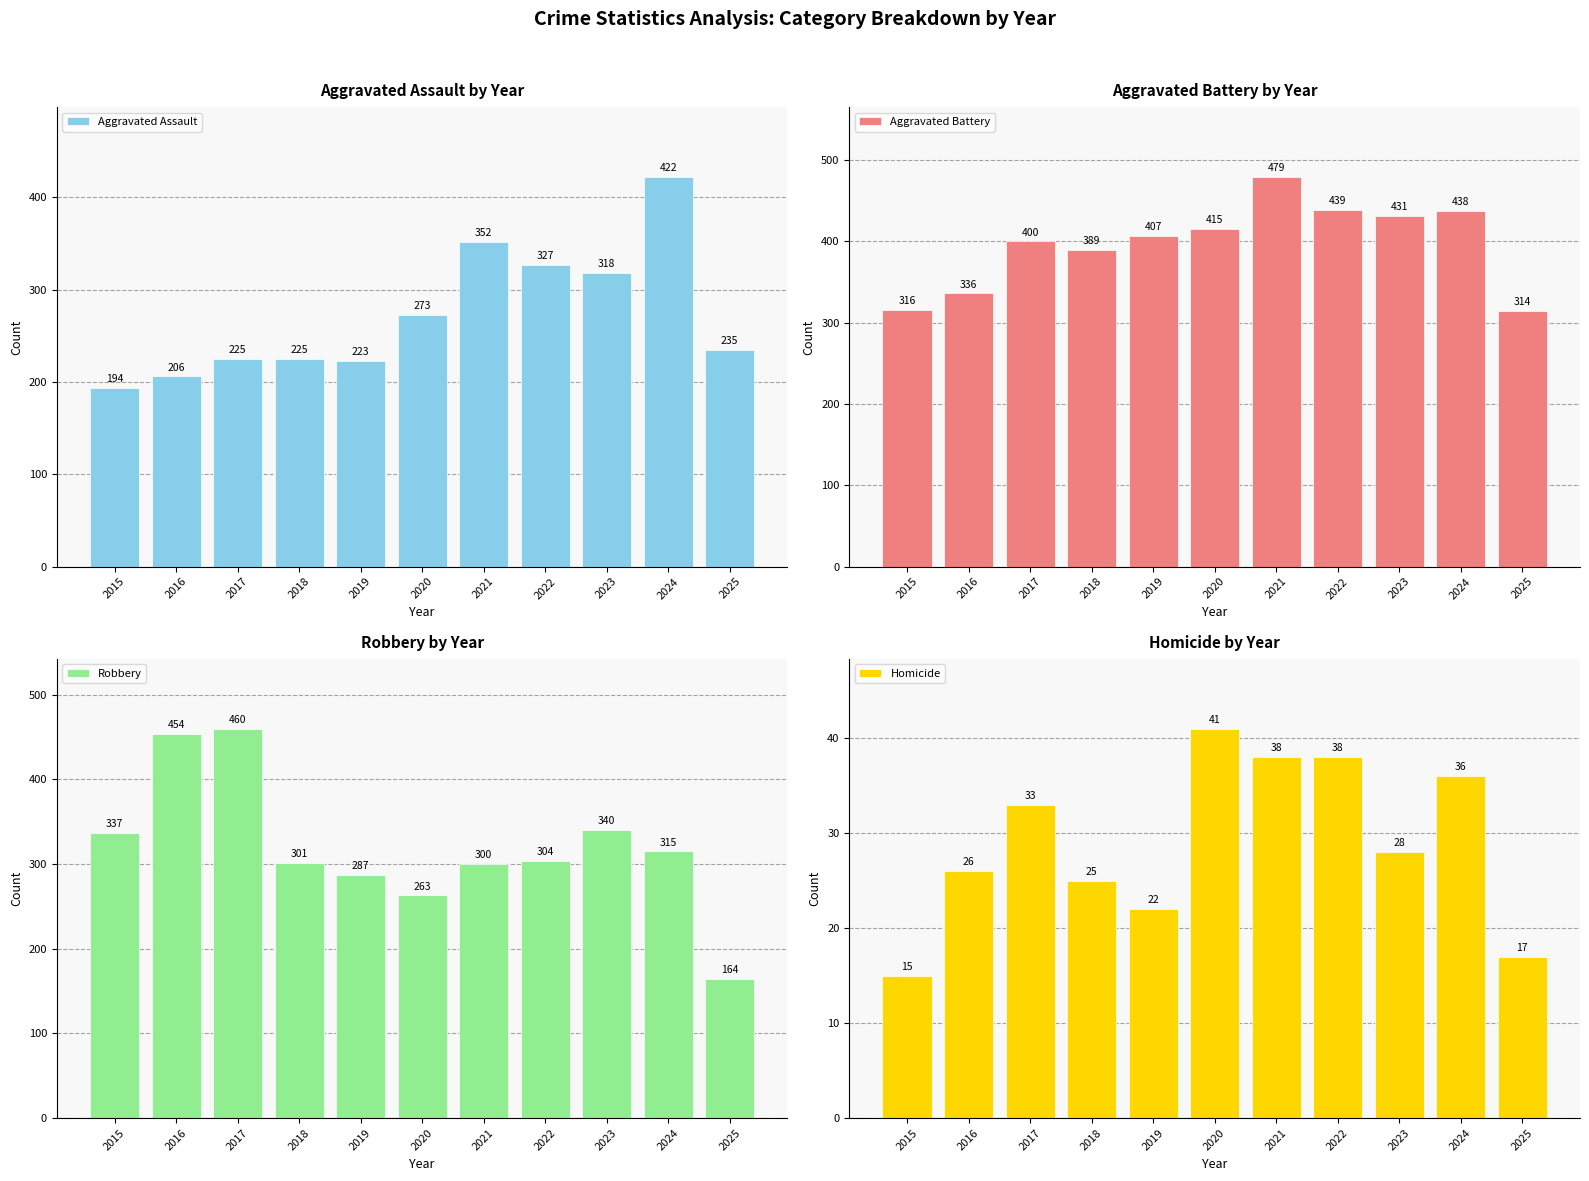

What value does the Aggravated Battery series have at 2015, to the nearest 10?

320